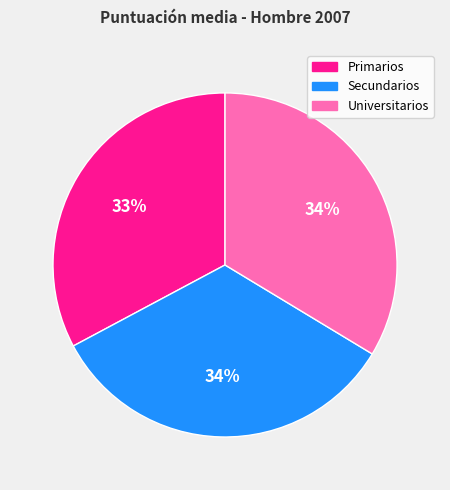

Is there any slice that represents more than half of the pie?

No